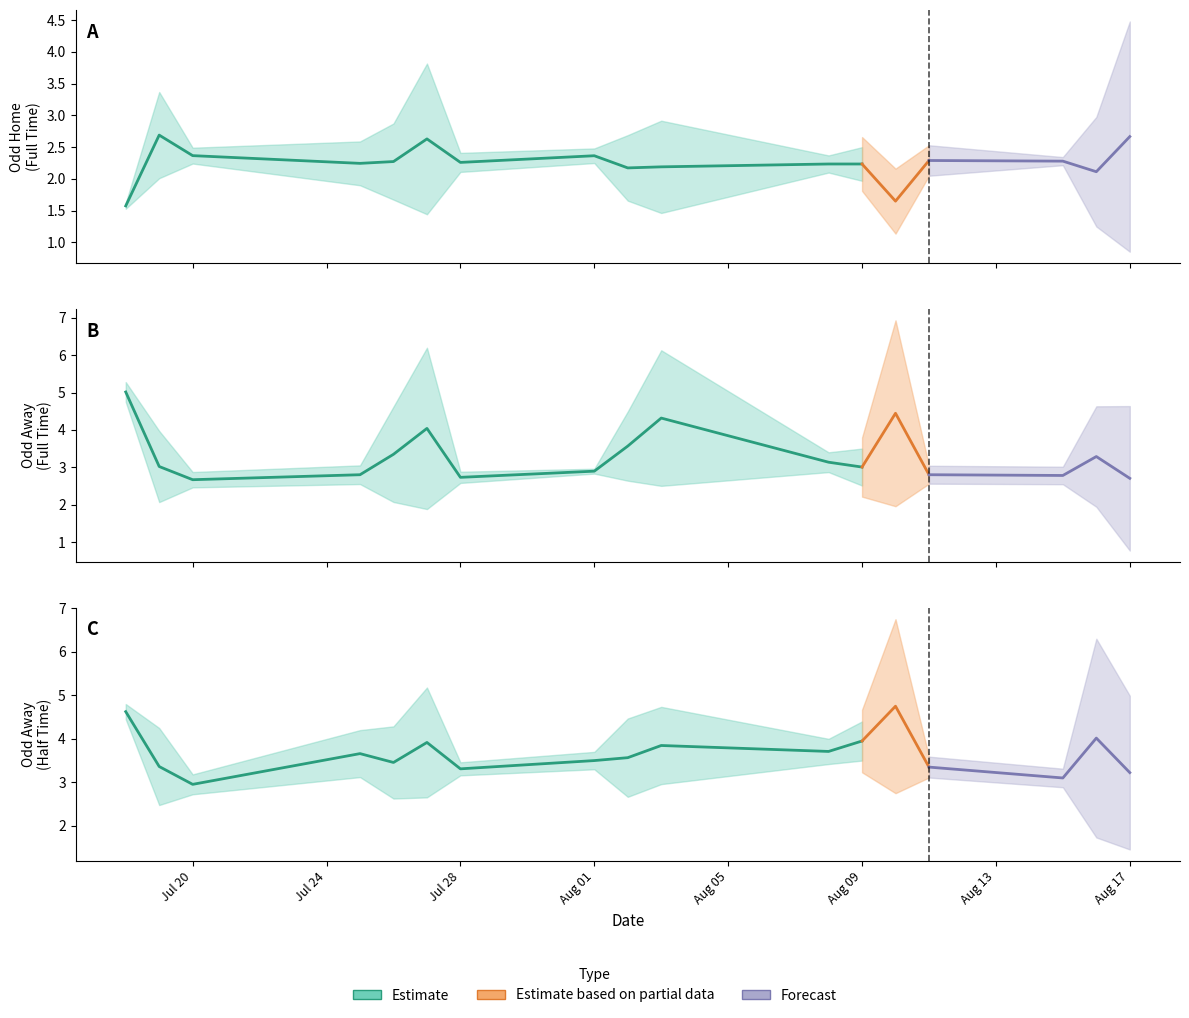

What is the average value of the Odd_A_HT series?

3.7